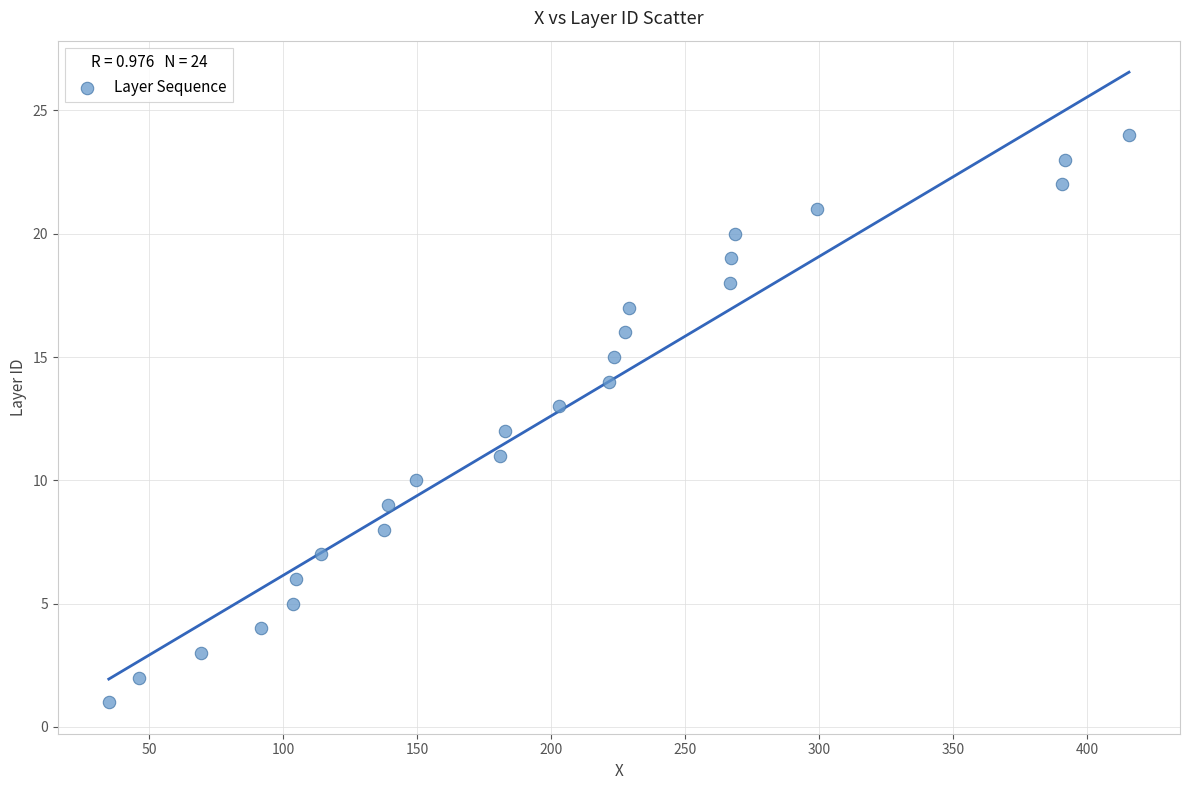

How many points are shown in the scatter plot?

24